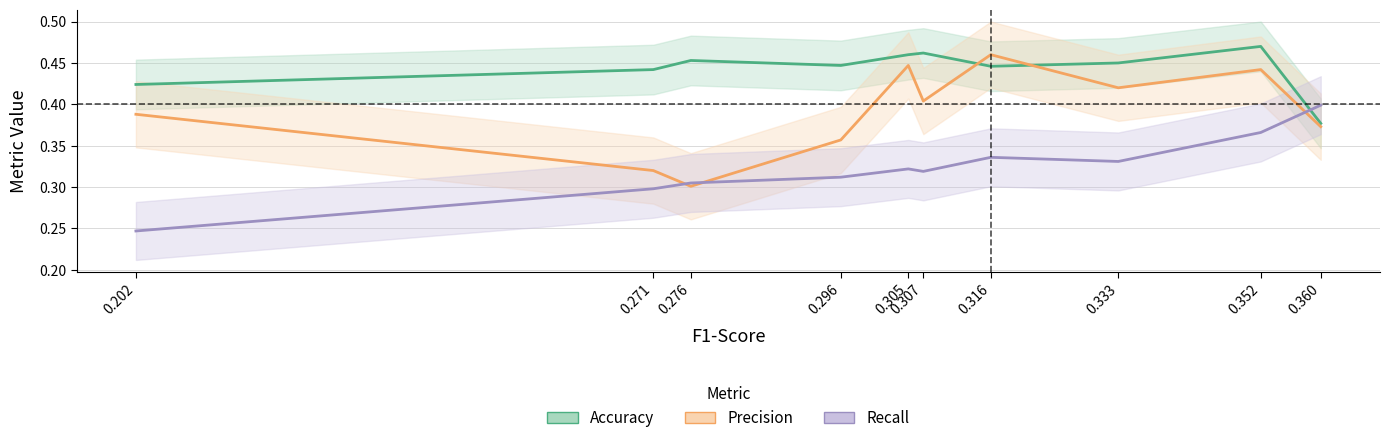

Does the chart have visible grid lines?

Yes